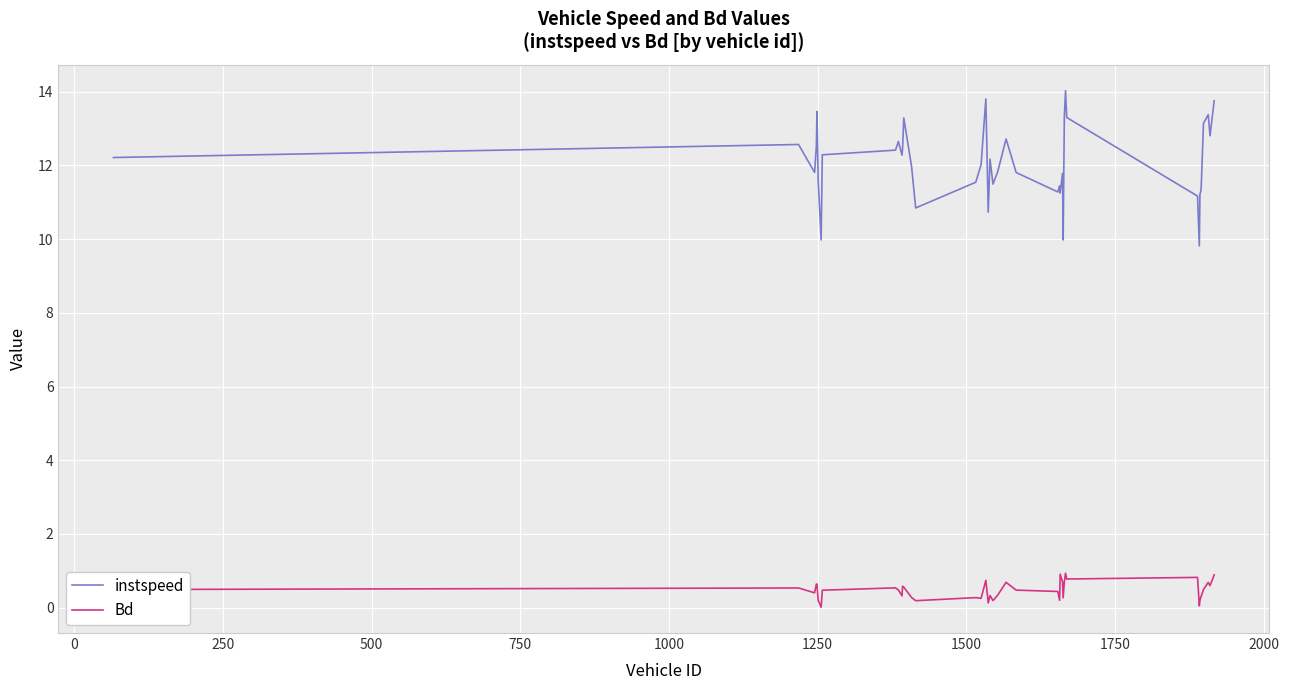

Which series has the widest spread of values?

instspeed